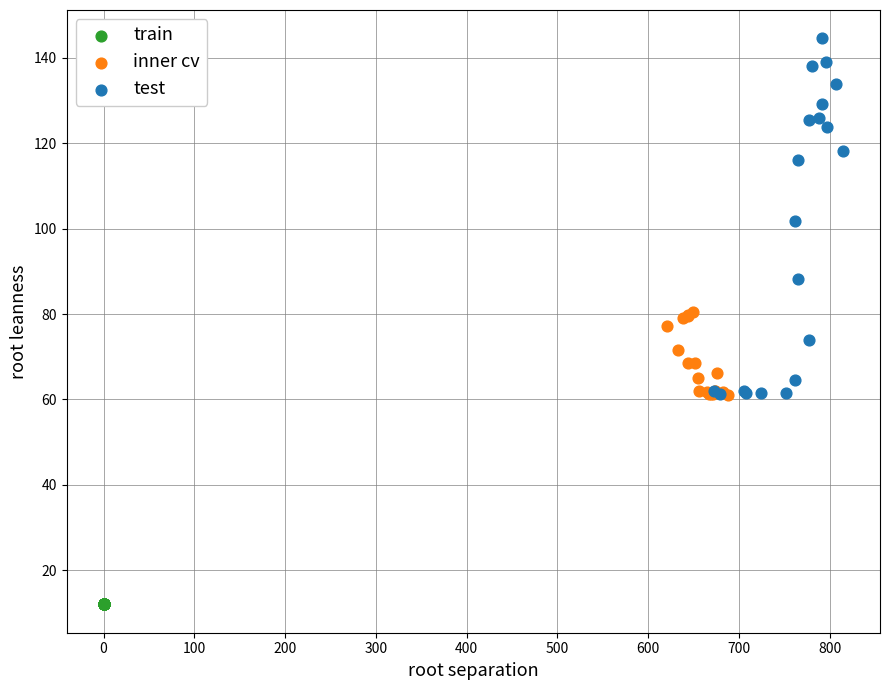

Which series reaches the maximum Y coordinate?

test